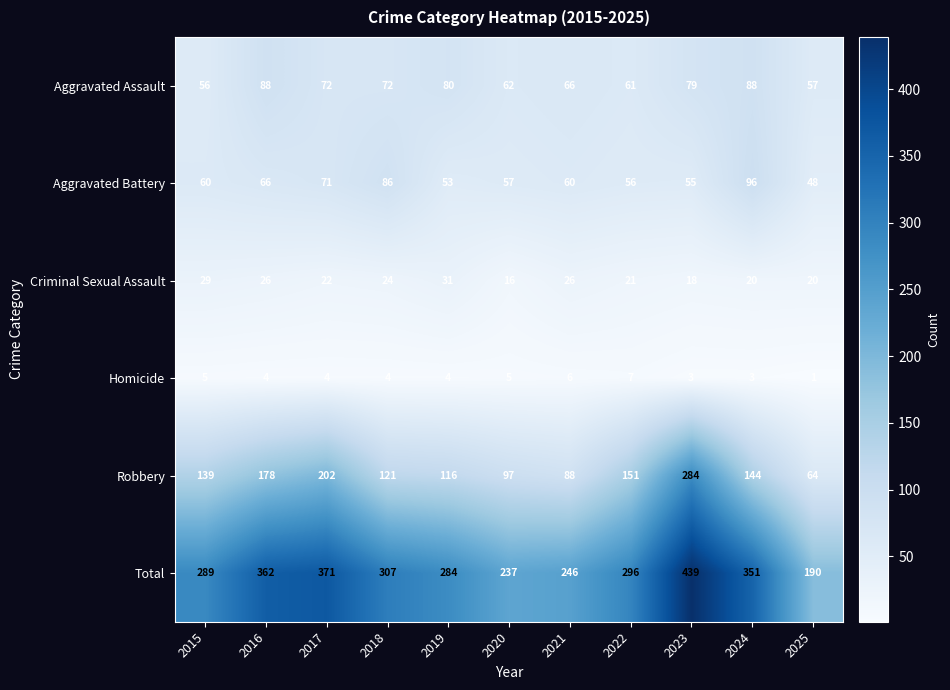

How many data points in Homicide are less than 4?

3